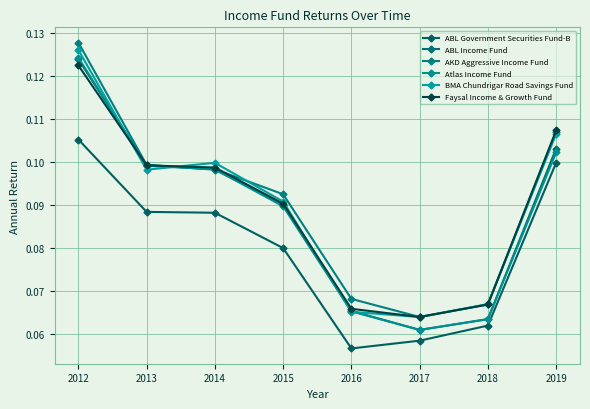

What is the sum of the Faysal Income & Growth Fund values at 2019 and 2018?

0.2